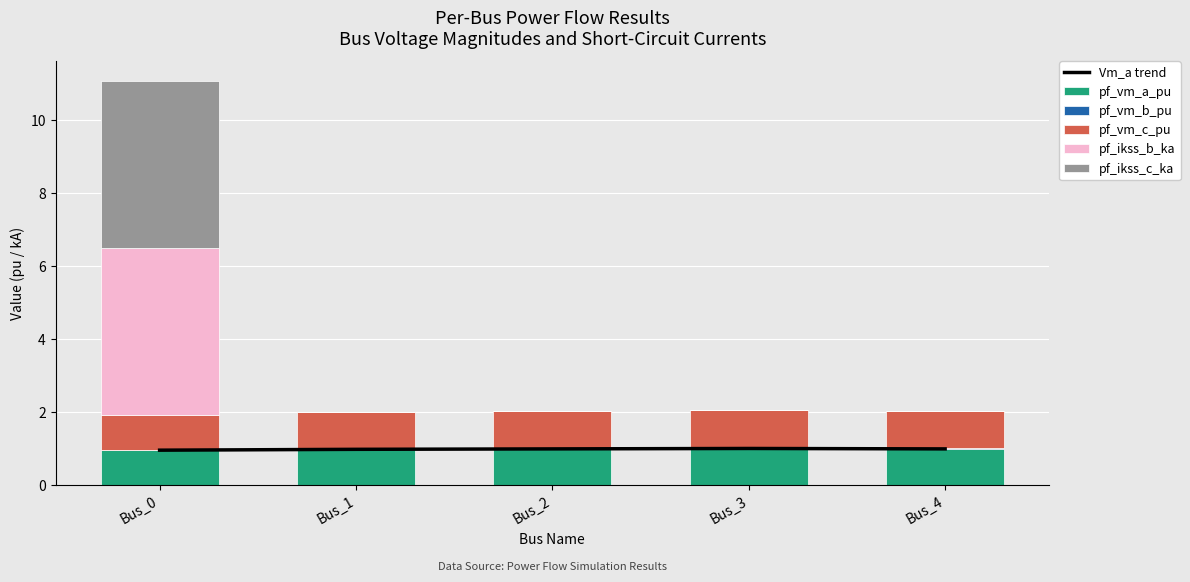

Reading right to left, transcribe all the data shown in this chart.

Vm_a trend: Bus_4=1.0	Bus_3=1.0	Bus_2=1.0	Bus_1=1.0	Bus_0=1.0
pf_vm_a_pu: Bus_4=1.0	Bus_3=1.0	Bus_2=1.0	Bus_1=1.0	Bus_0=1.0
pf_vm_b_pu: Bus_4=0.0	Bus_3=0.0	Bus_2=0.0	Bus_1=0.0	Bus_0=0.0
pf_vm_c_pu: Bus_4=1.0	Bus_3=1.0	Bus_2=1.0	Bus_1=1.0	Bus_0=1.0
pf_ikss_b_ka: Bus_4=0.0	Bus_3=0.0	Bus_2=0.0	Bus_1=0.0	Bus_0=4.6
pf_ikss_c_ka: Bus_4=0.0	Bus_3=0.0	Bus_2=0.0	Bus_1=0.0	Bus_0=4.6